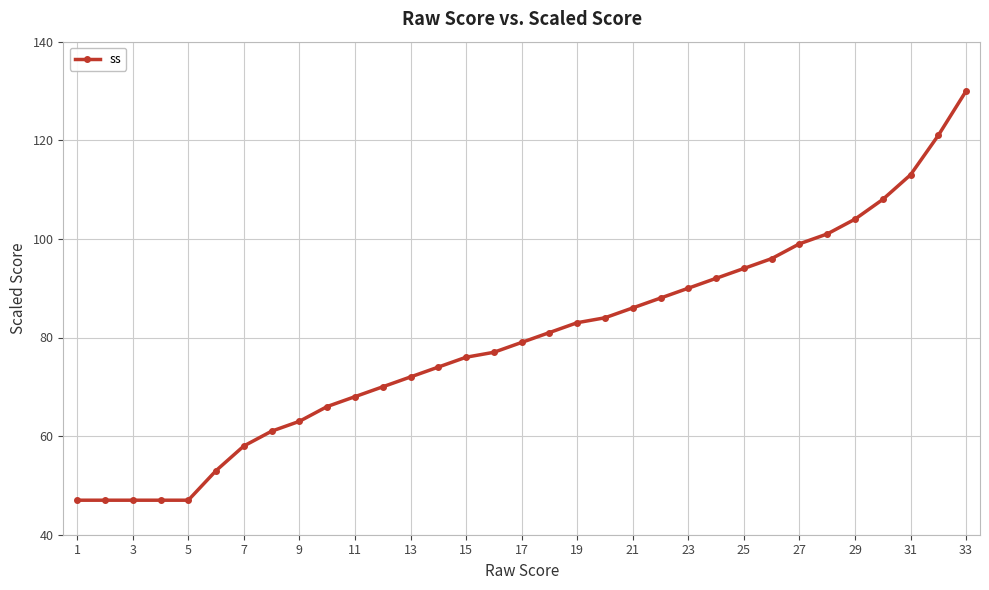

What is the smallest value displayed?

47